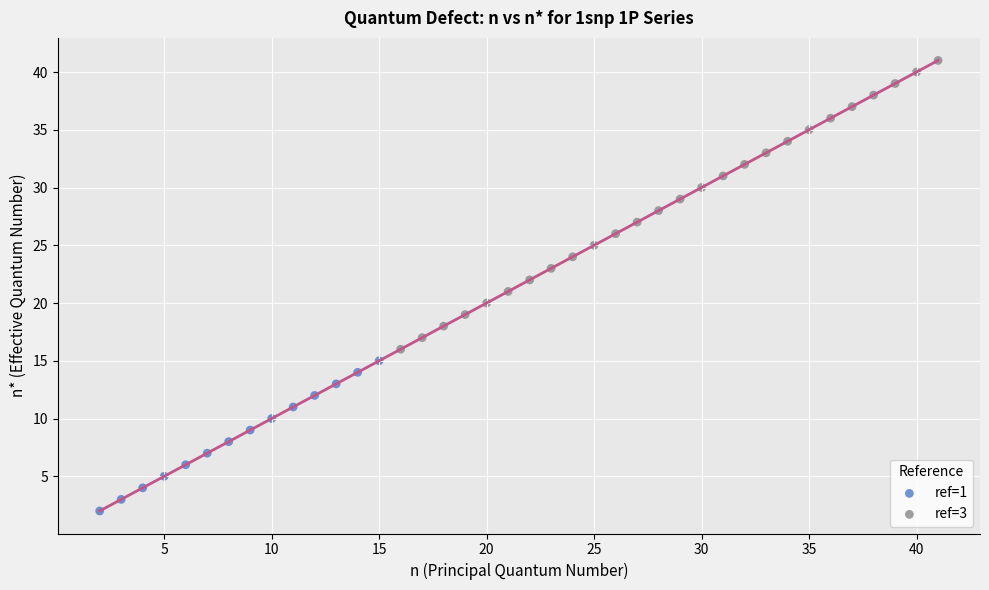

Which series has the widest spread of Y values?

ref=3